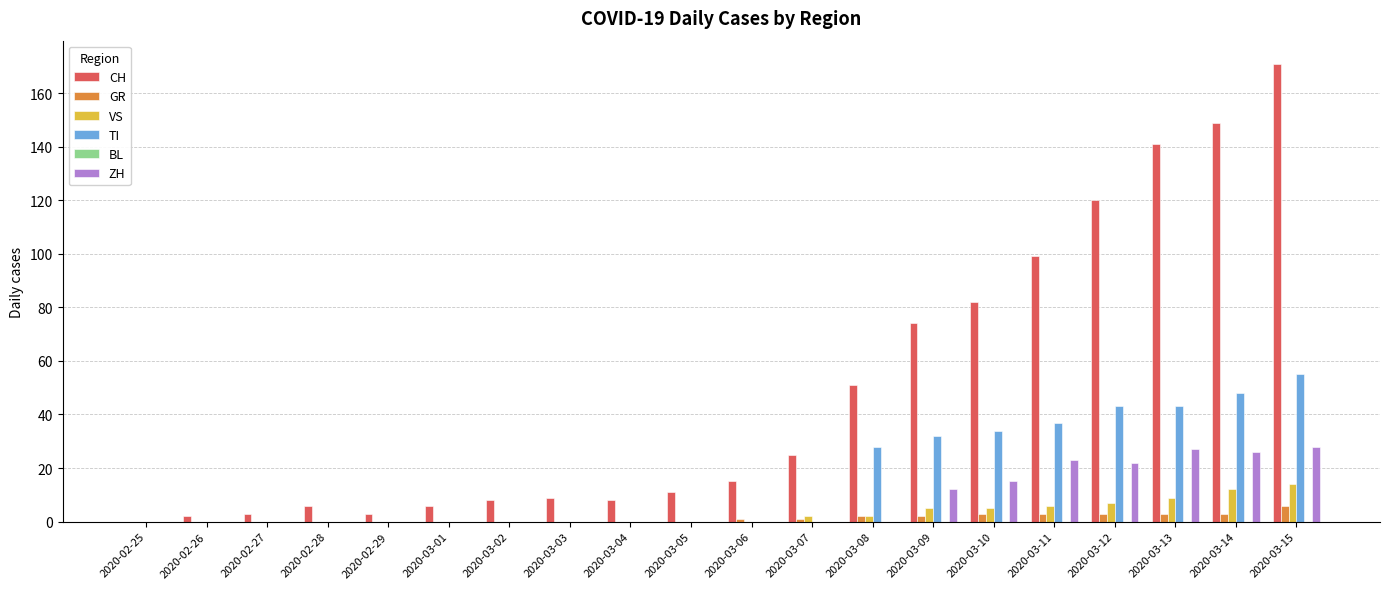

At which category is the sum across all series the highest?

2020-03-15